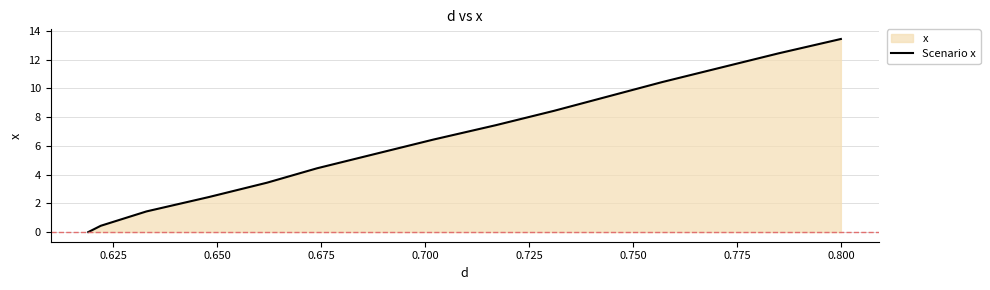

What is the greatest value displayed?

13.4